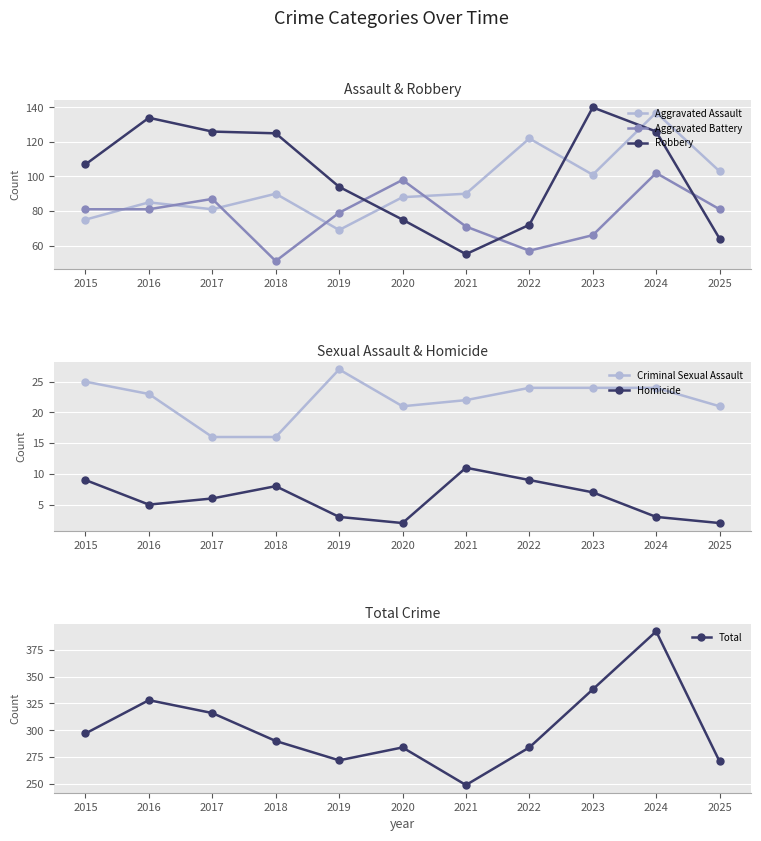

True or false: Homicide and Total intersect in this chart.

False